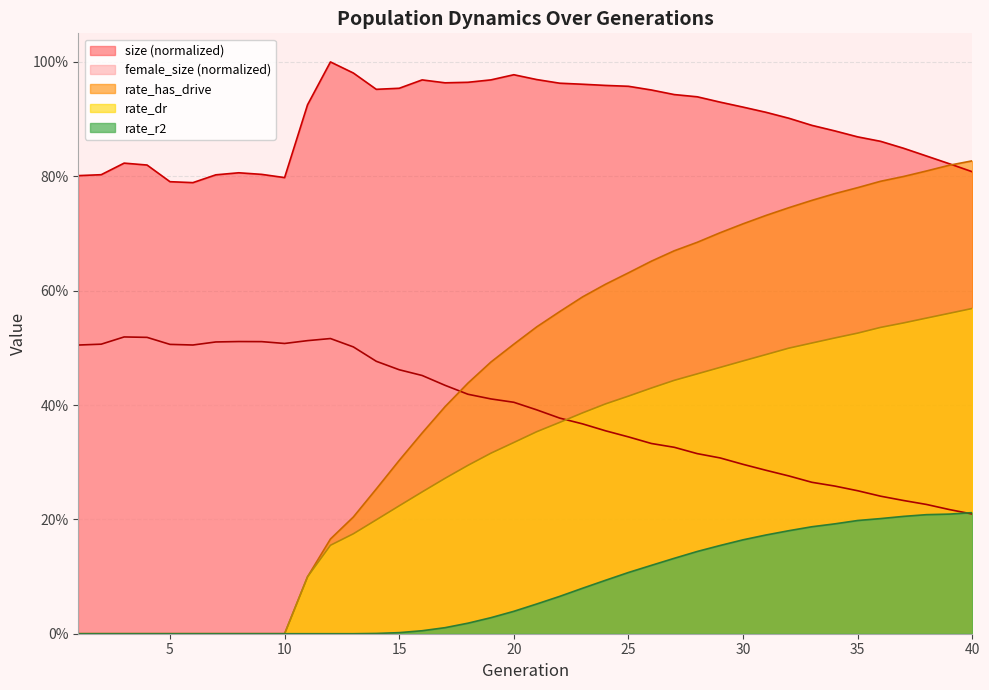

How many rate_has_drive values are between 0 and 1?

40